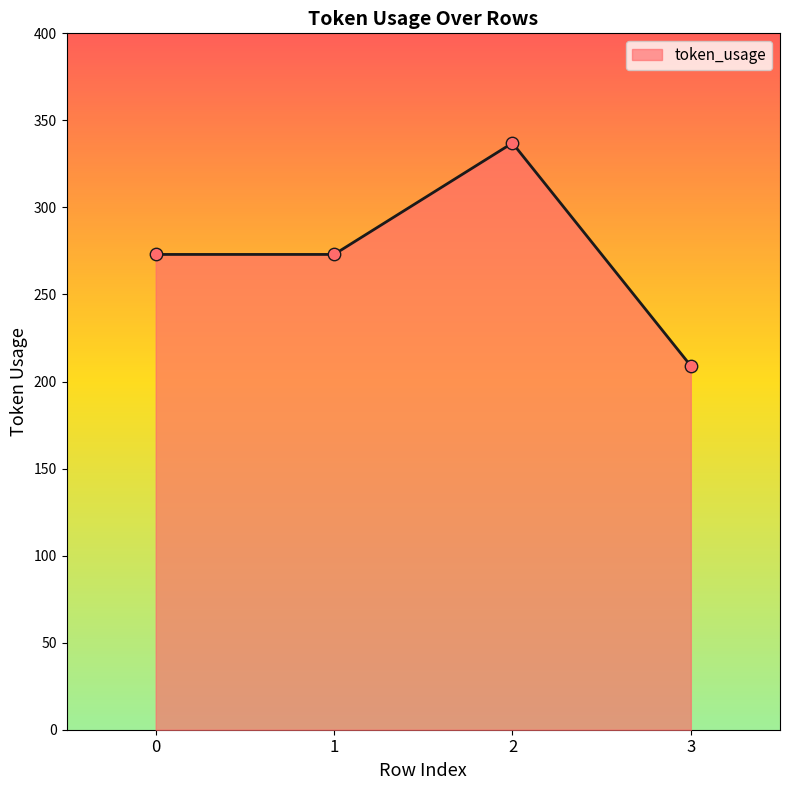

Between 1 and 2, which is larger?

2